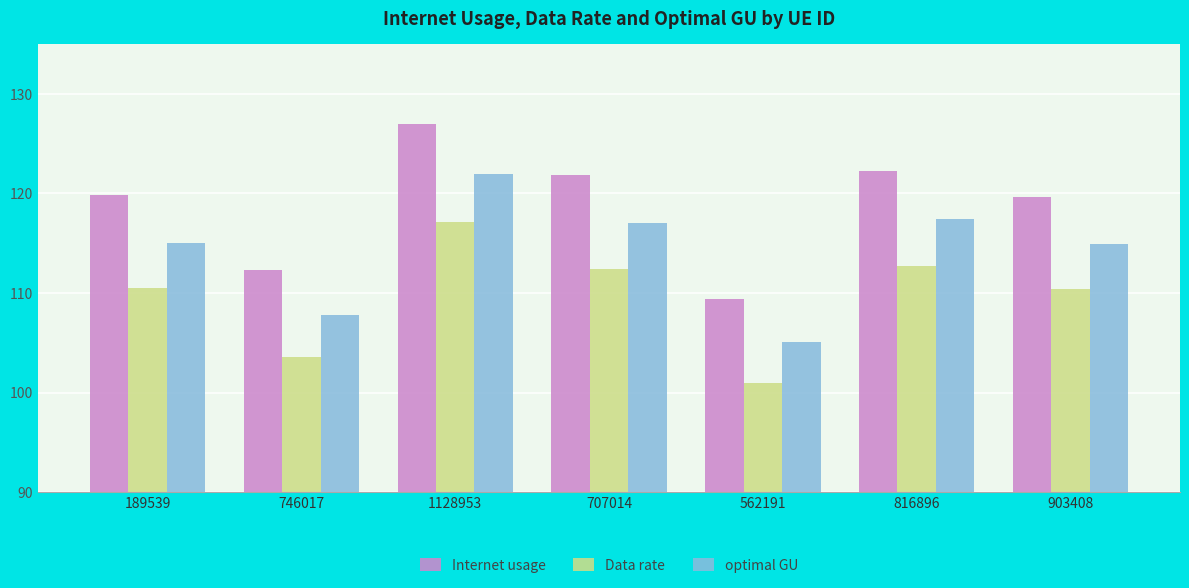

How many data points in Internet usage are less than 119?

2